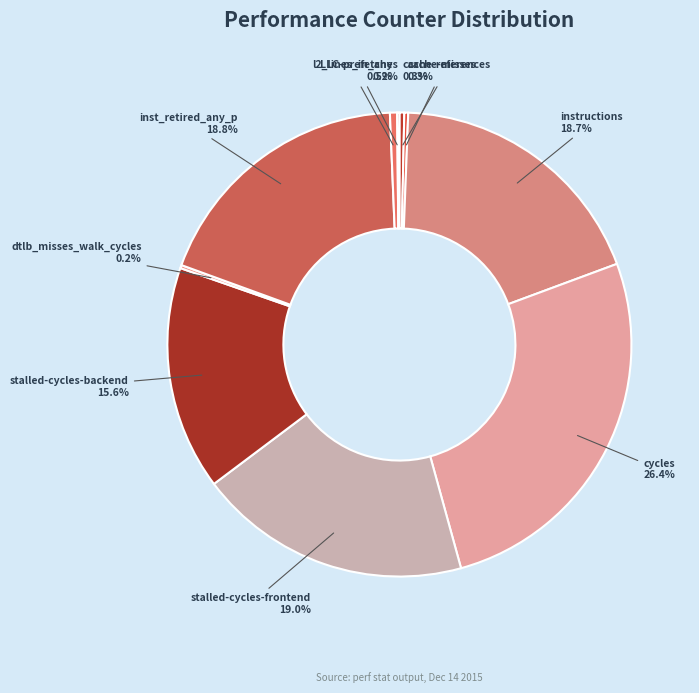

What portion of the pie excludes stalled-cycles-backend?

84.4%